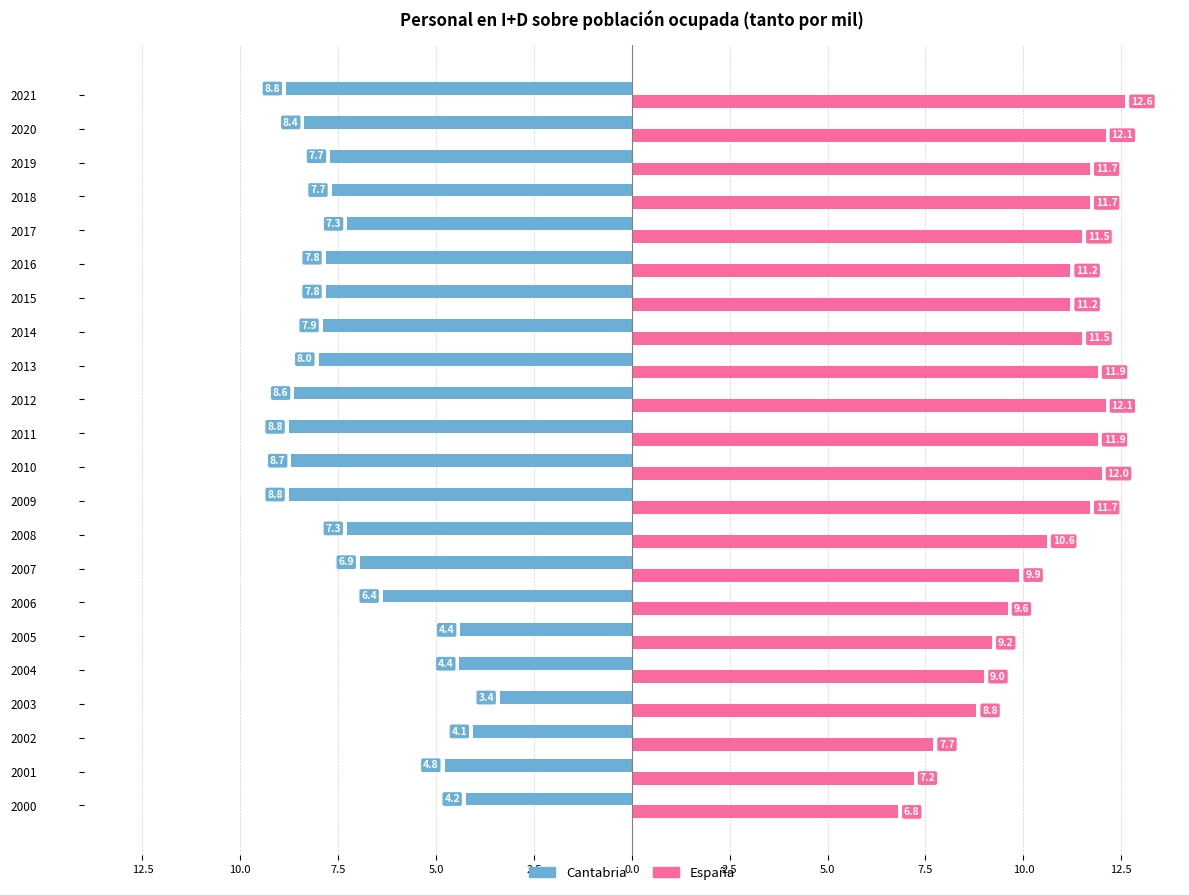

What are all the series names shown in the legend?

Cantabria, España